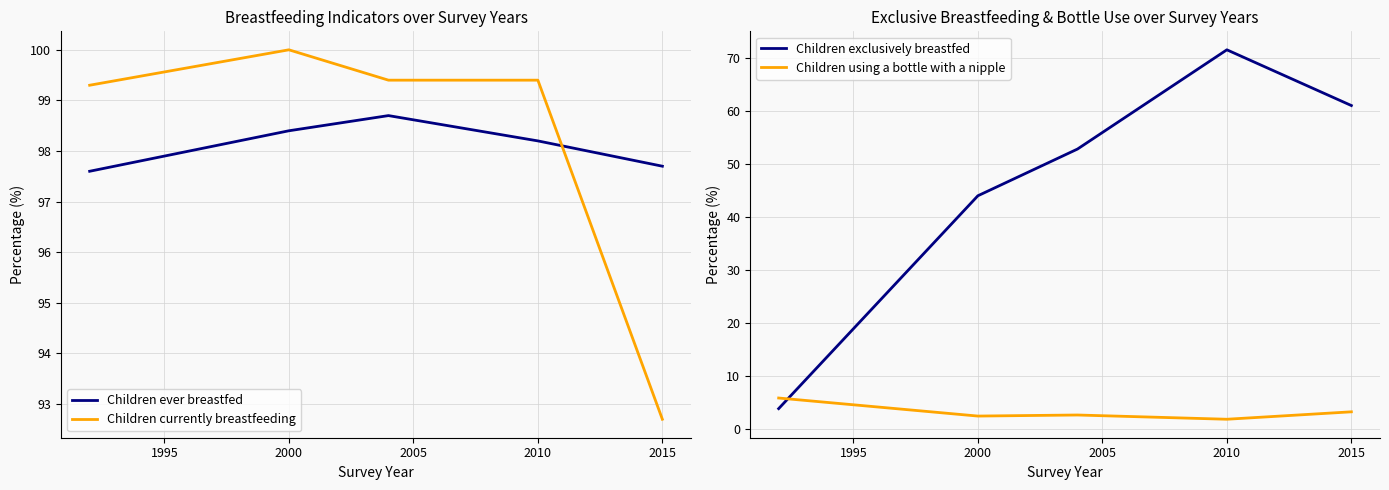

Does the chart have visible grid lines?

Yes